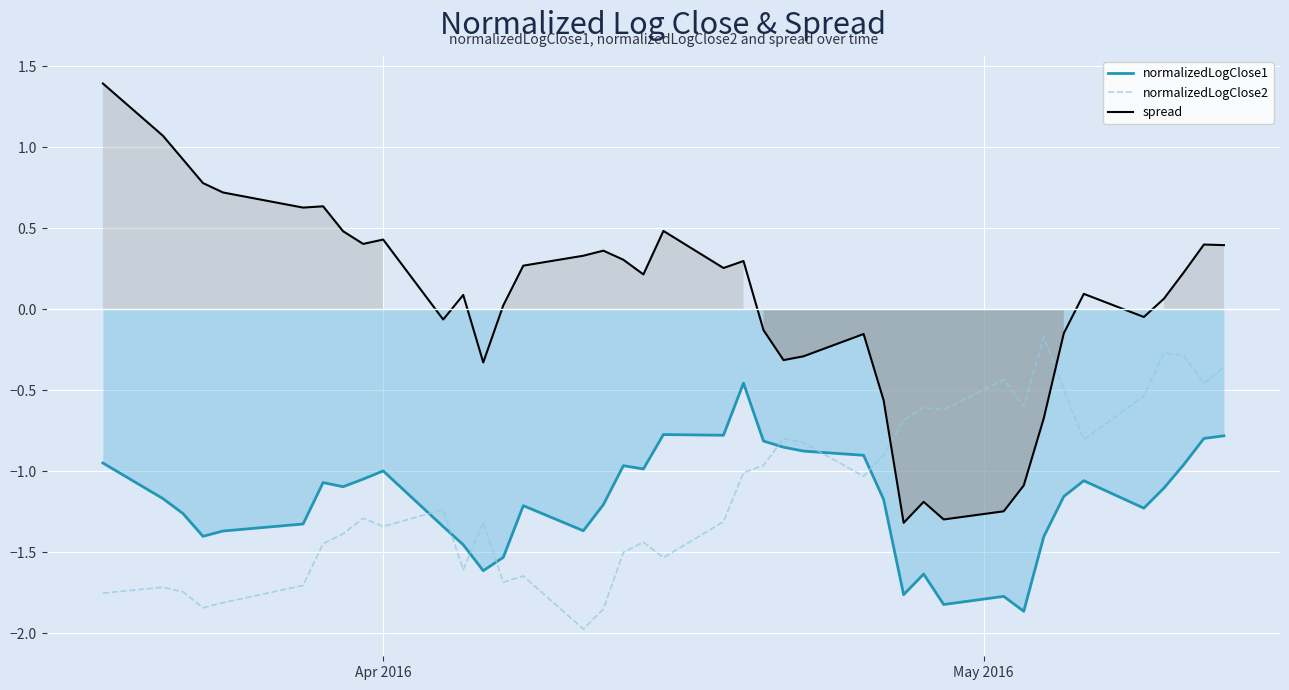

Which series ends up on top after the final intersection of normalizedLogClose2 and normalizedLogClose1?

normalizedLogClose2